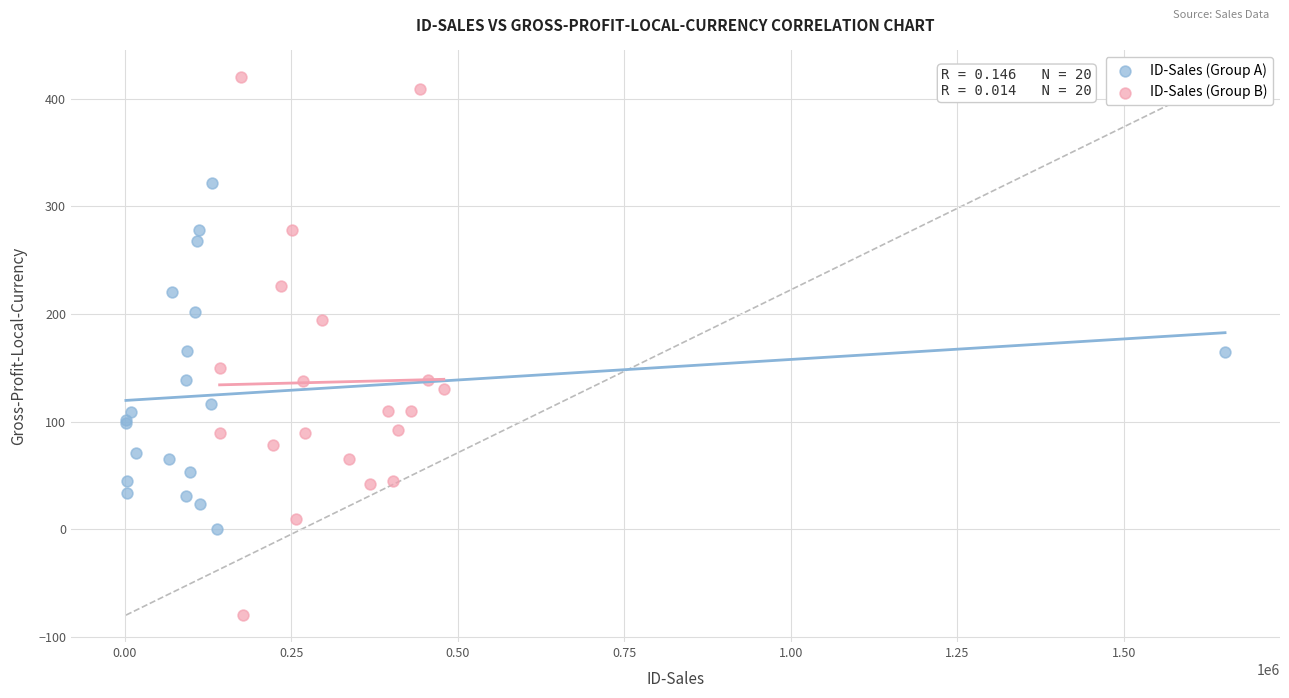

Which series contains the lowest Y value?

ID-Sales (Group B)